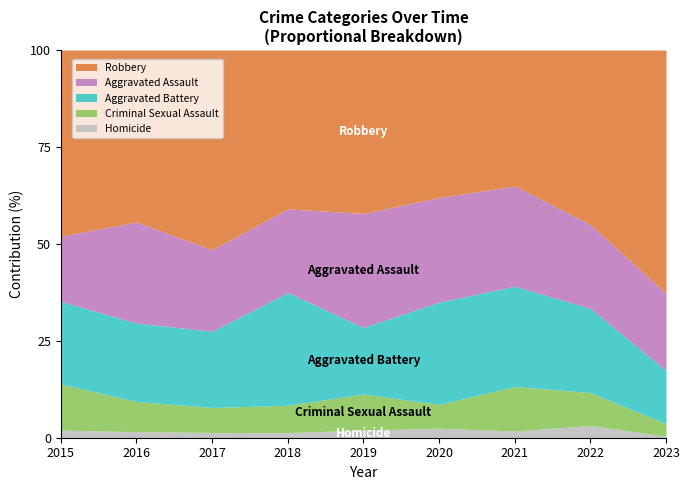

True or false: Homicide and Robbery intersect in this chart.

False